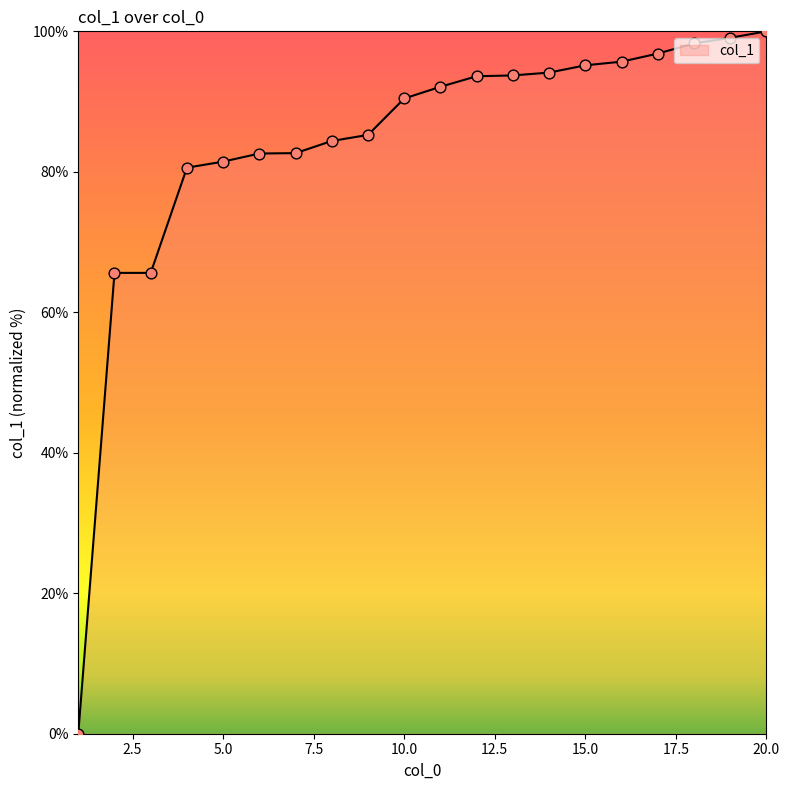

What is the difference between the maximum and minimum values?

100.0